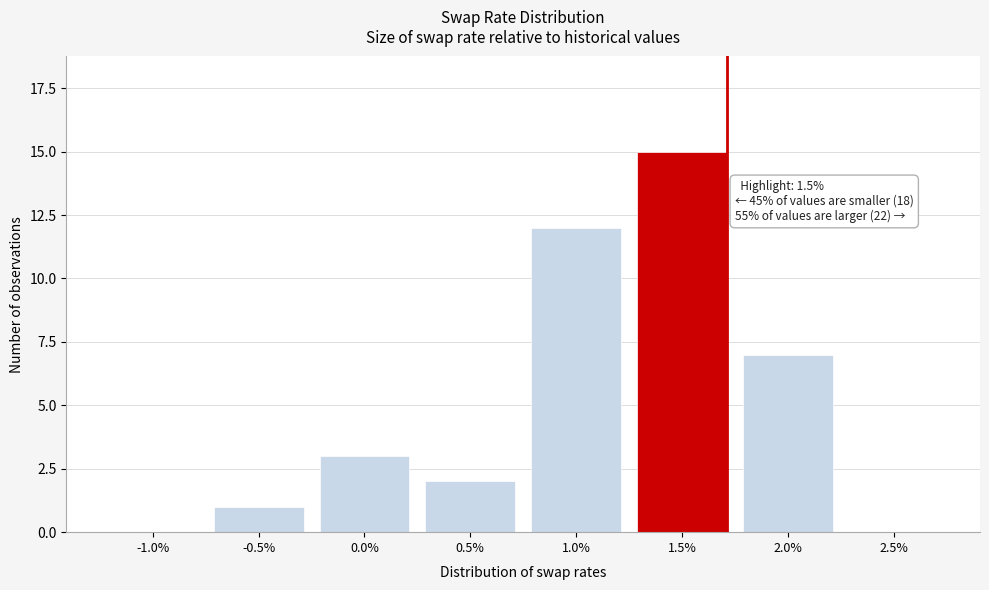

Reading right to left, transcribe all the data shown in this chart.

2.5%=0	2.0%=7	1.5%=15	1.0%=12	0.5%=2	0.0%=3	-0.5%=1	-1.0%=0